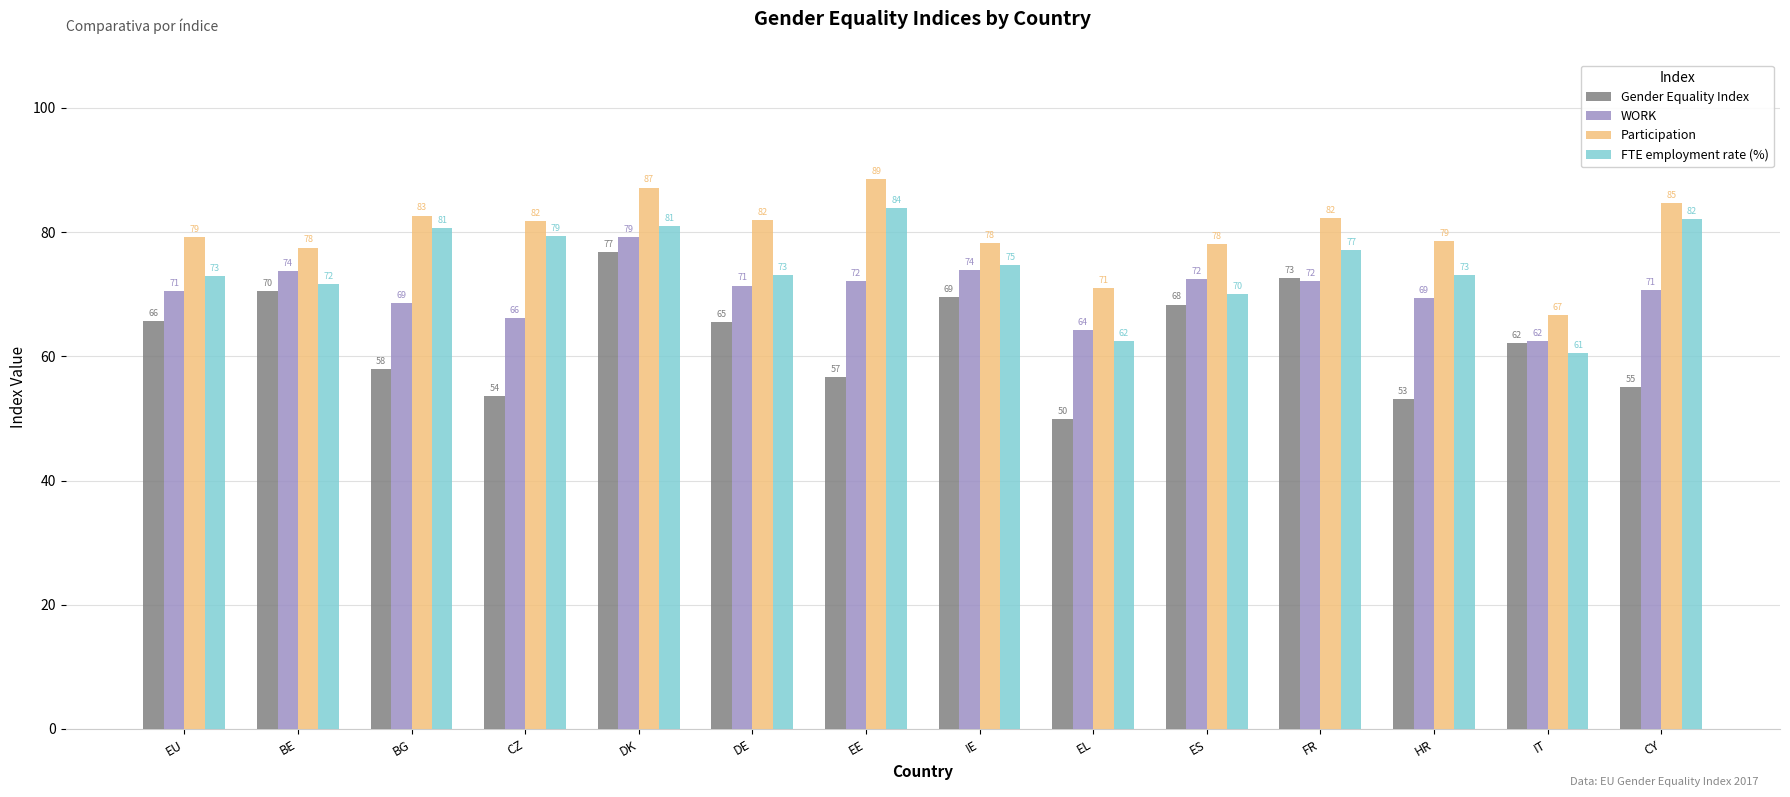

What are all the series names shown in the legend?

Gender Equality Index, WORK, Participation, FTE employment rate (%)